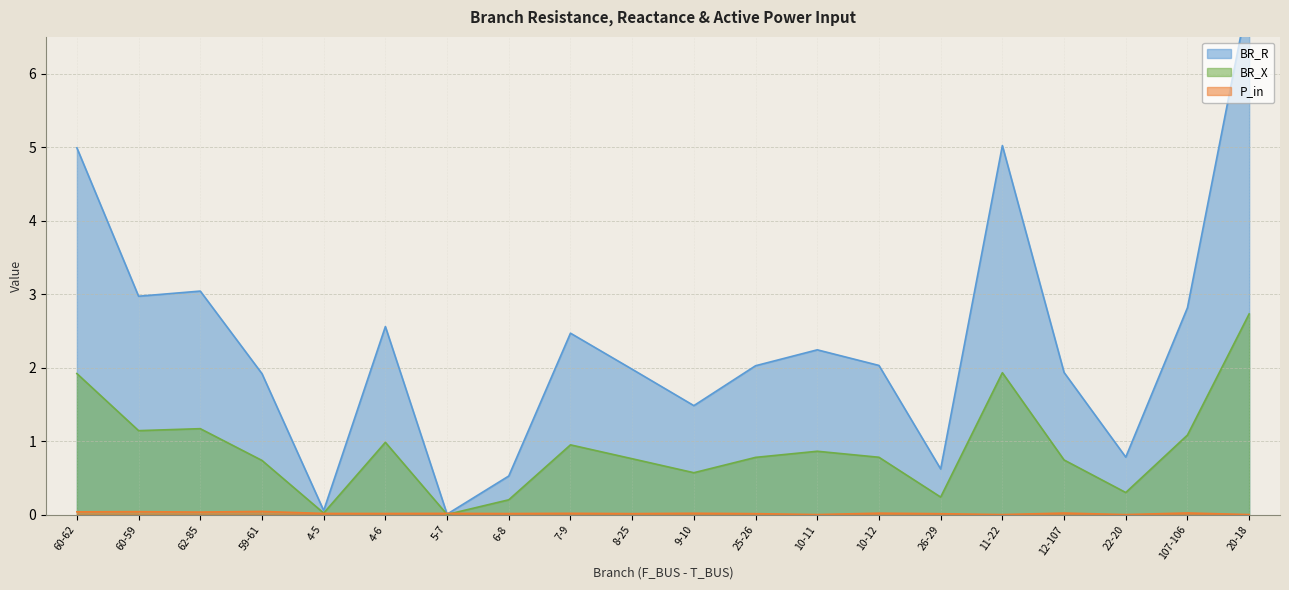

Which category has the lowest value in the BR_X series?

5-7